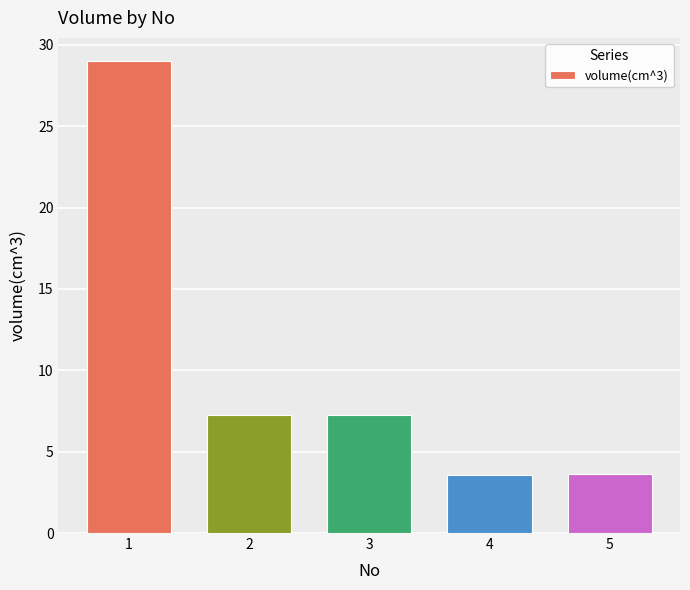

What is the difference between the maximum and second lowest values?

25.4